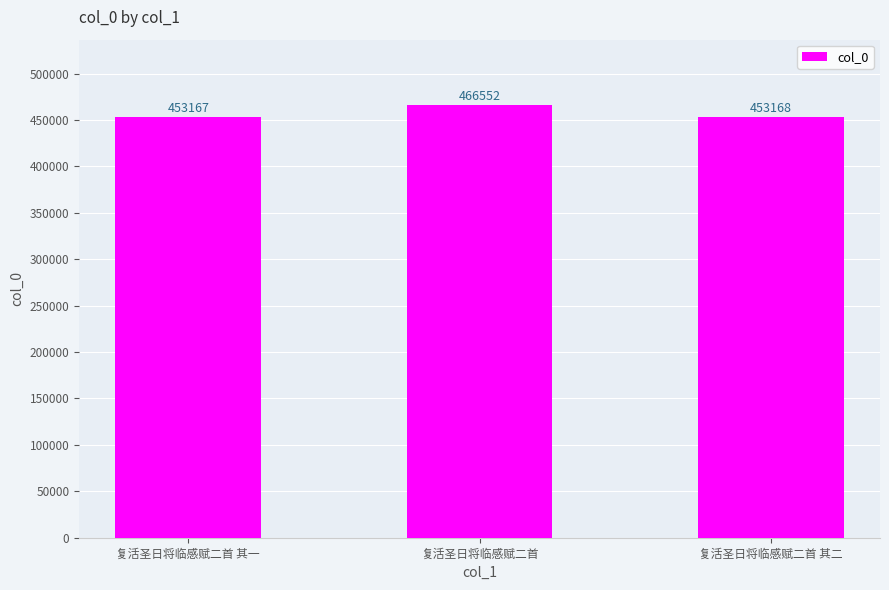

What position from the left is 复活圣日将临感赋二首 其一?

1